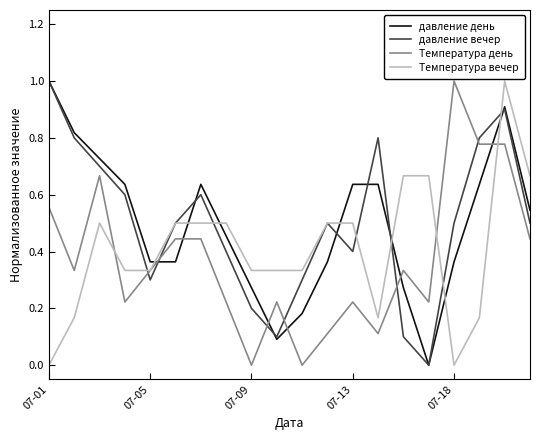

True or false: Температура день and давление вечер cross at least once.

True